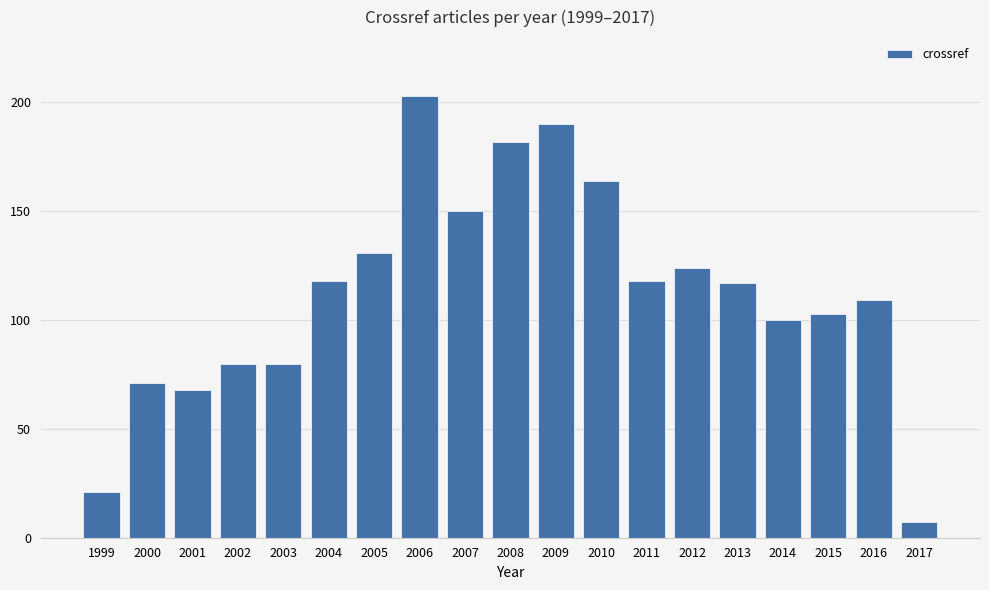

What is the value of the 16th bar from the left?

100